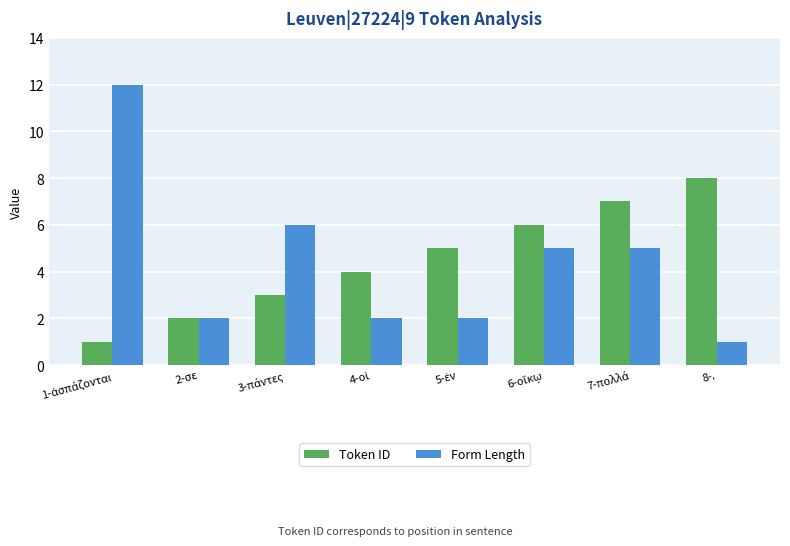

List the series in order of their peak value, lowest first.

Token ID, Form Length